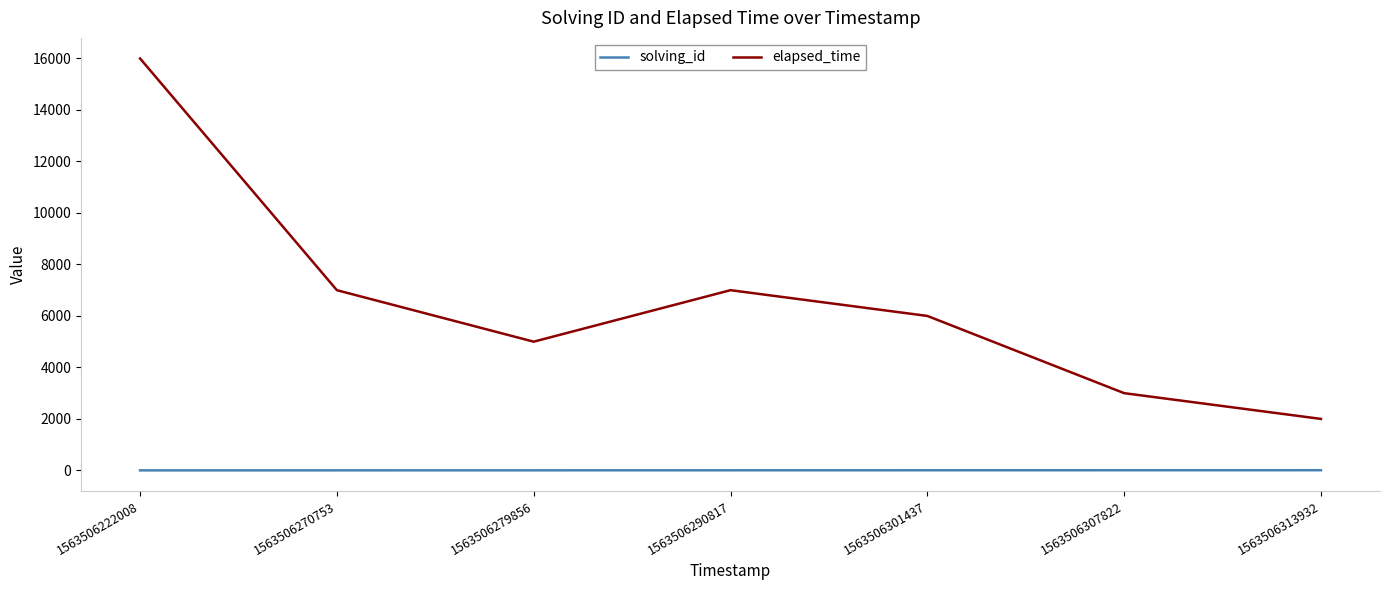

True or false: solving_id and elapsed_time cross at least once.

False